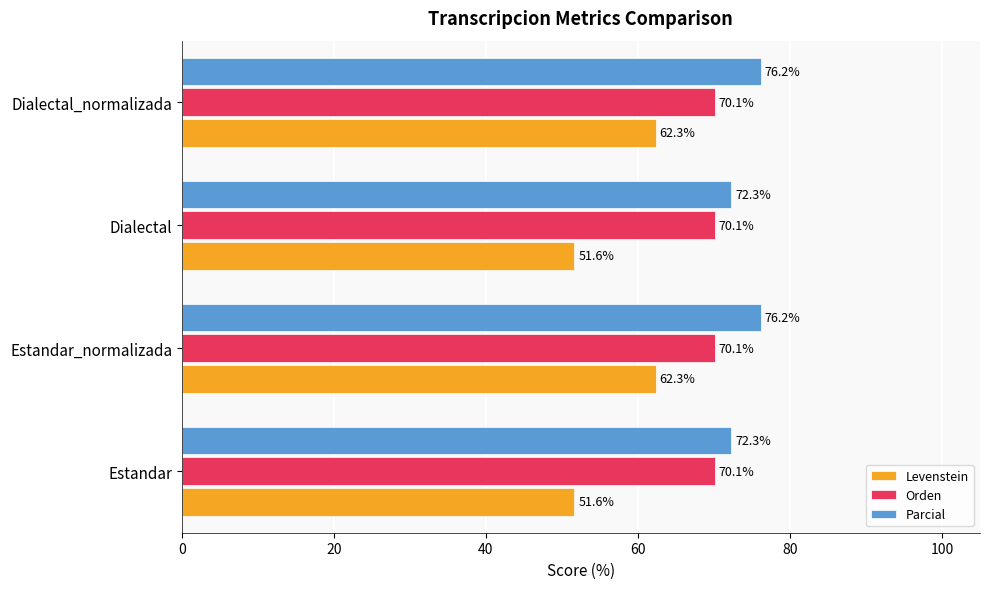

Count the number of categories in the chart.

4